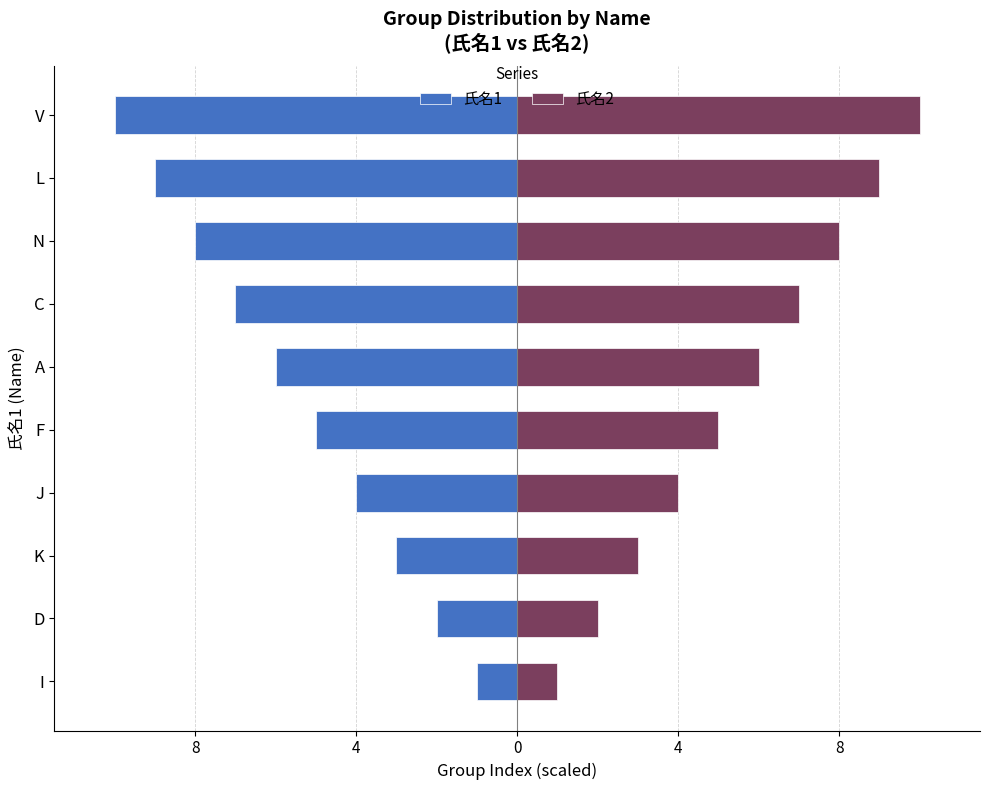

Which series has the widest spread of values?

氏名1